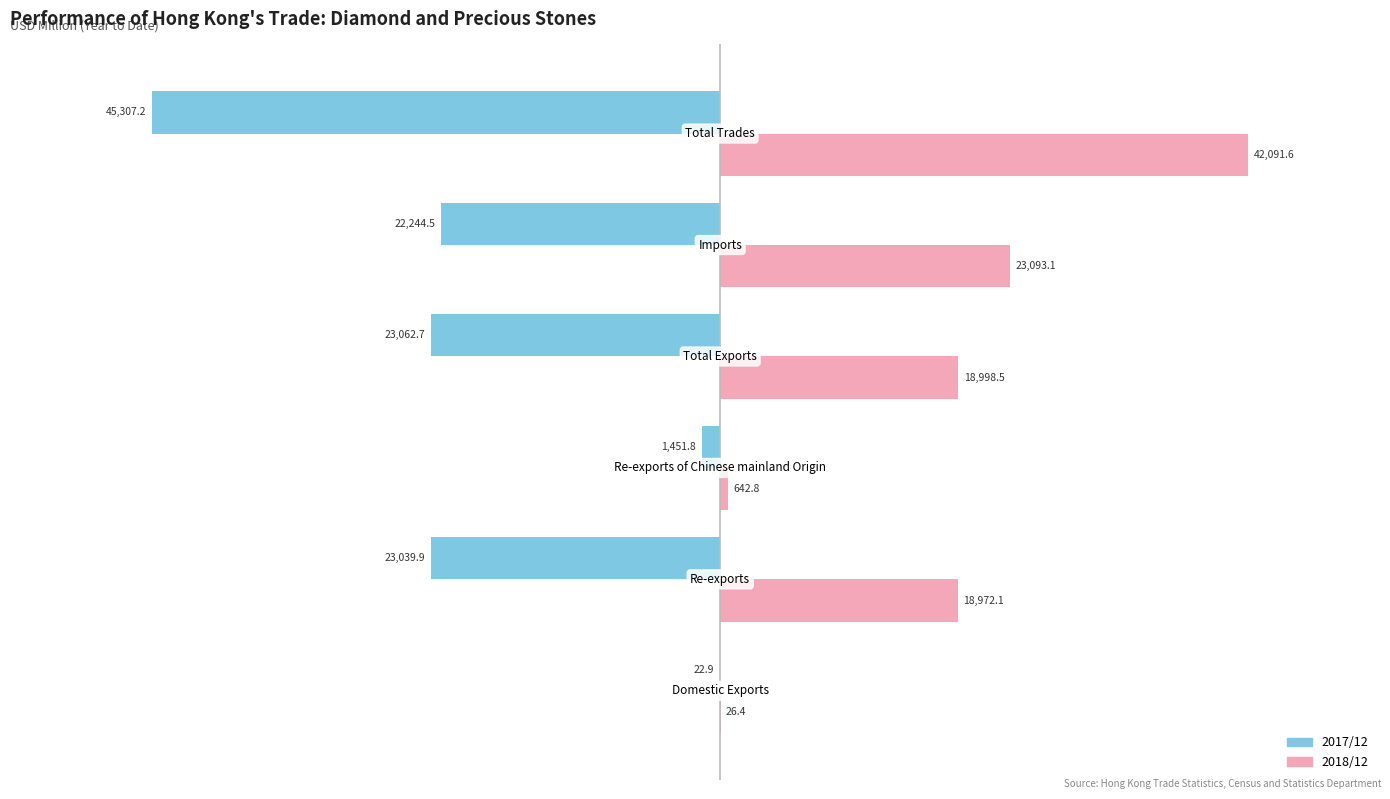

What is the maximum value shown in the chart?

42091.6